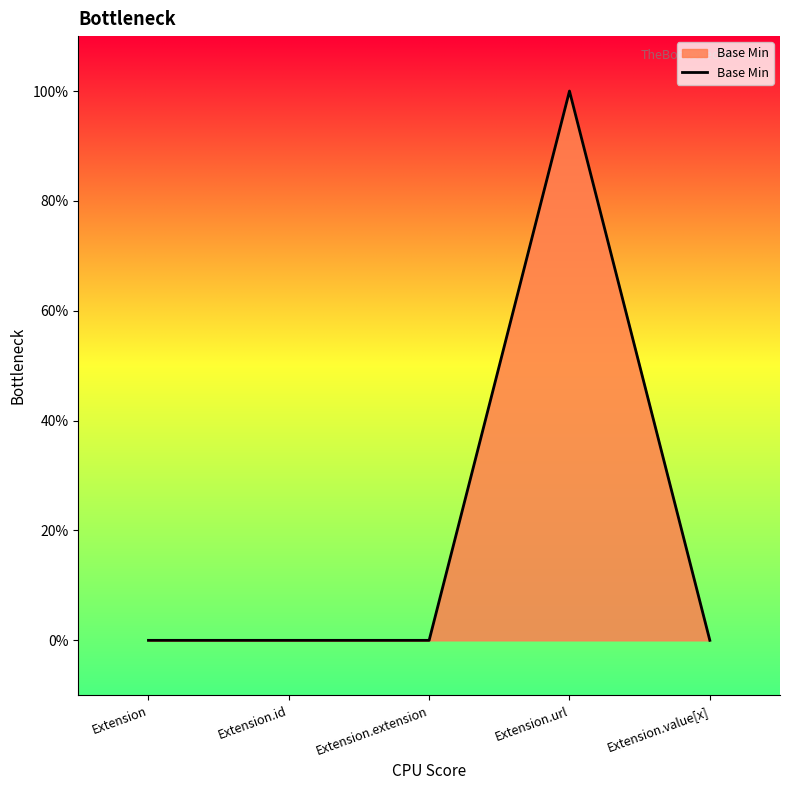

Is this an area chart (filled region under the line)?

Yes